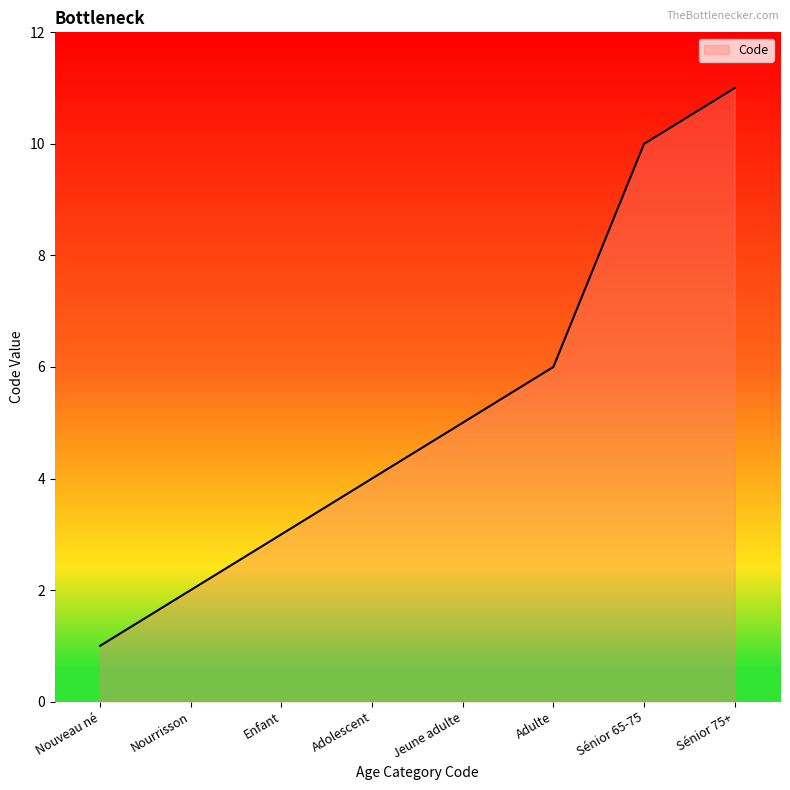

The value at Enfant is 4. True or false?

False